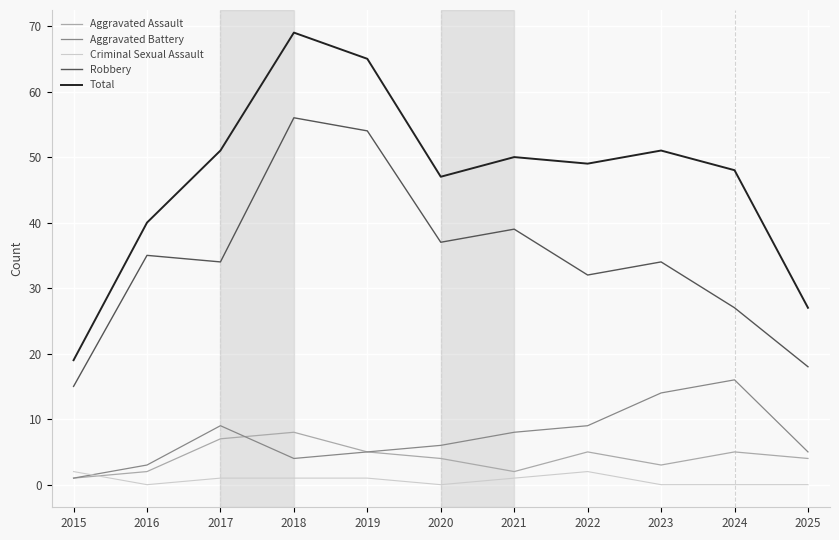

How many lines are shown in the chart?

5